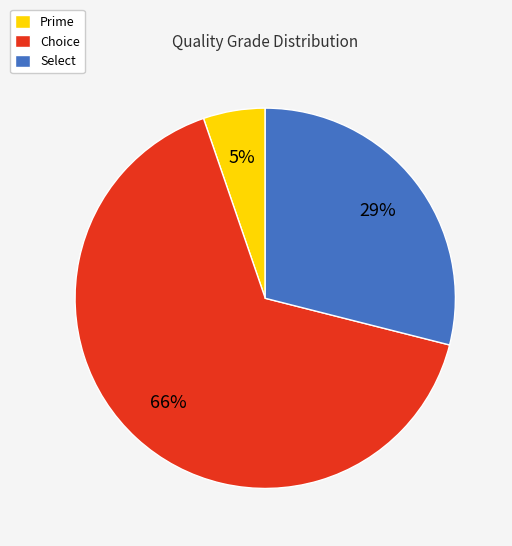

Rank the categories by value from highest to lowest.

Choice, Select, Prime